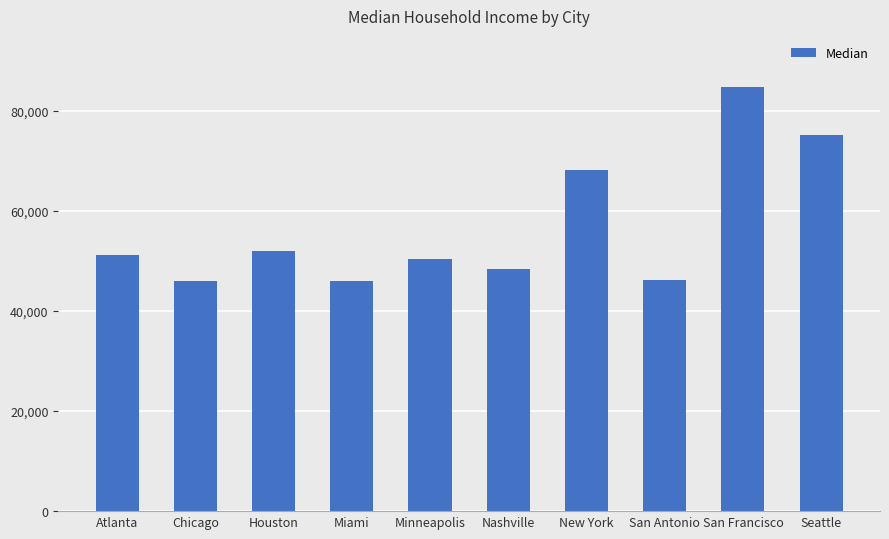

What is the sum of all values?

568077.5